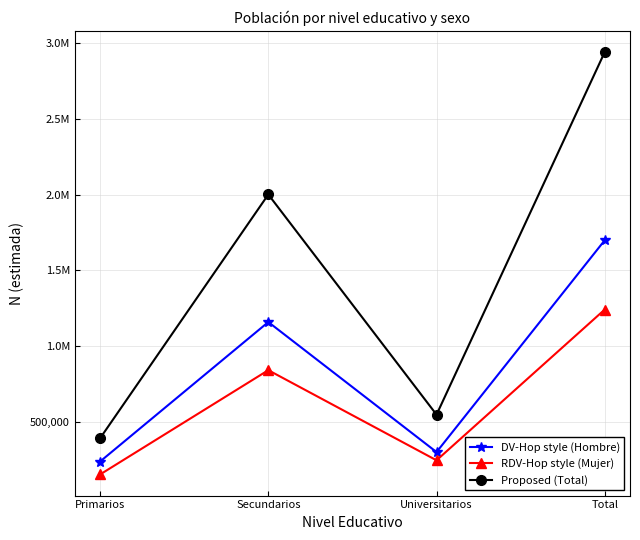

Which has a higher value, Primarios or Secundarios?

Secundarios